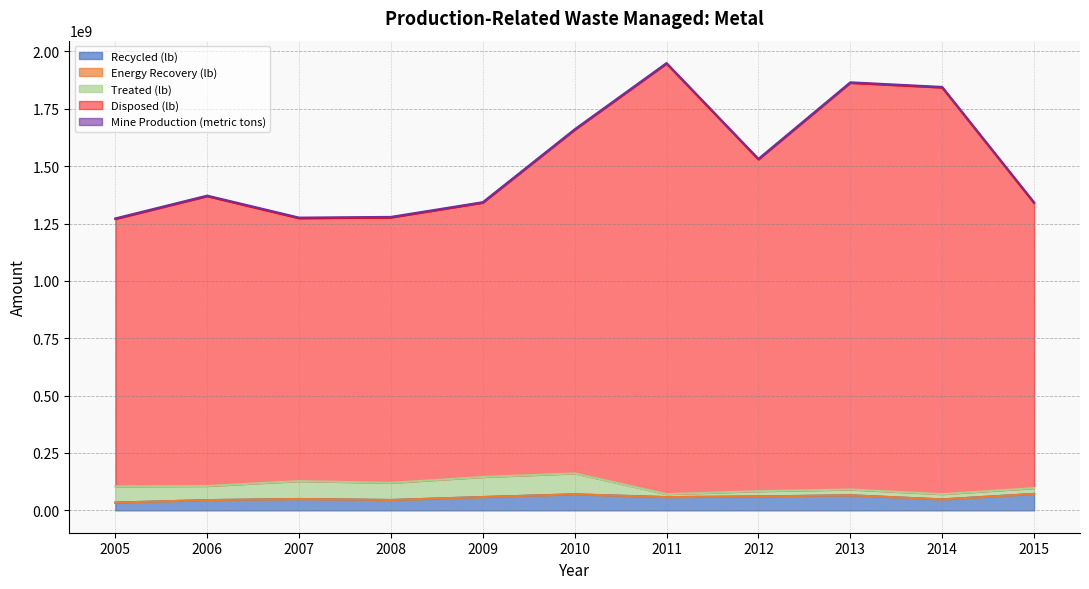

What is the total value across all series at 2005?

1272206376